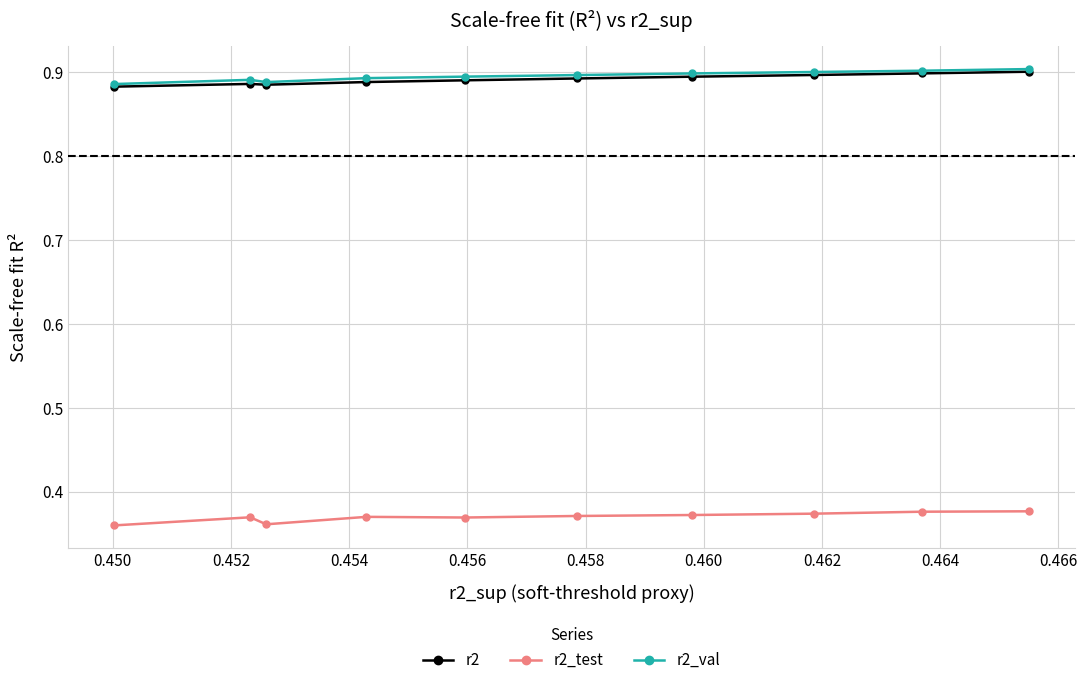

True or false: r2_test and r2 intersect in this chart.

False